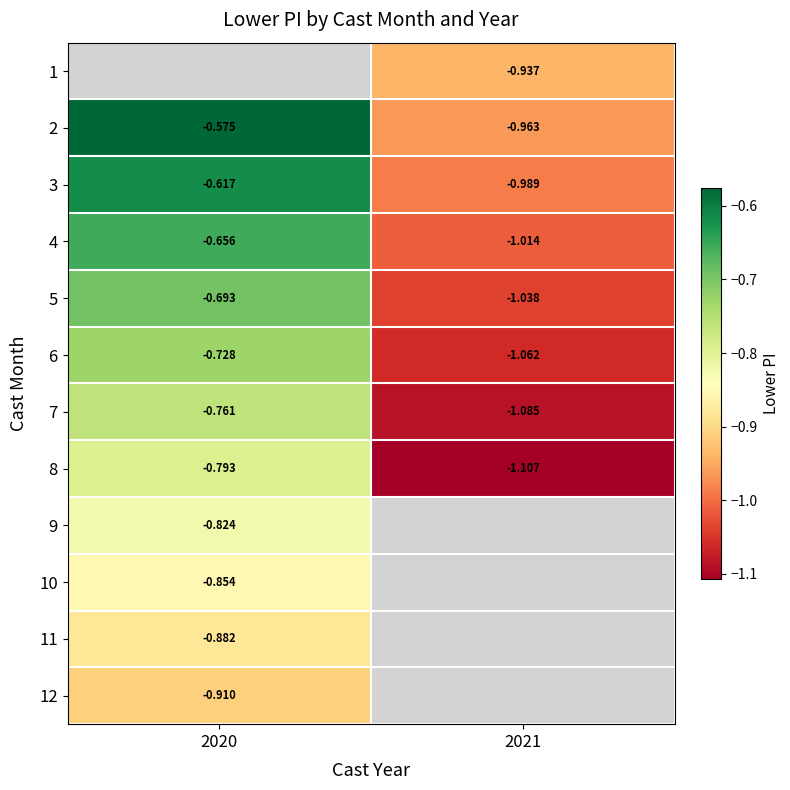

At which label is 7 closest to 0?

2020